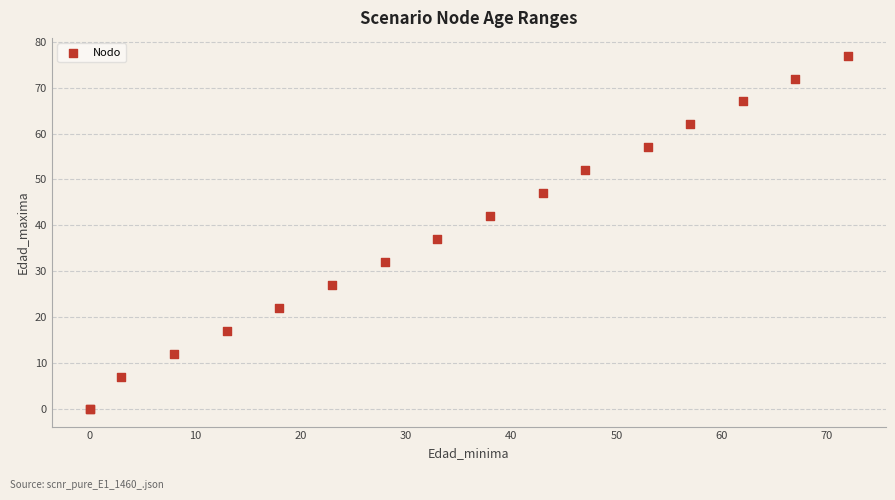

What Y value in the scatter plot is closest to 38?

37